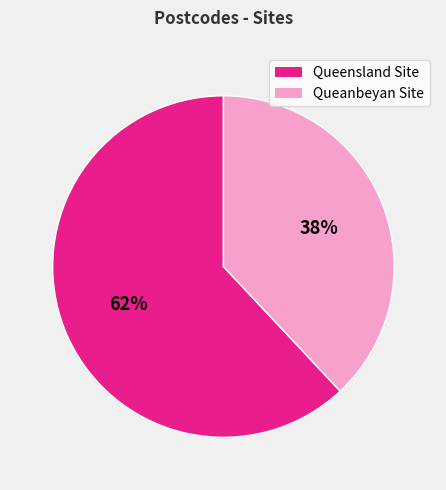

Rank the categories by value from lowest to highest.

Queanbeyan Site, Queensland Site